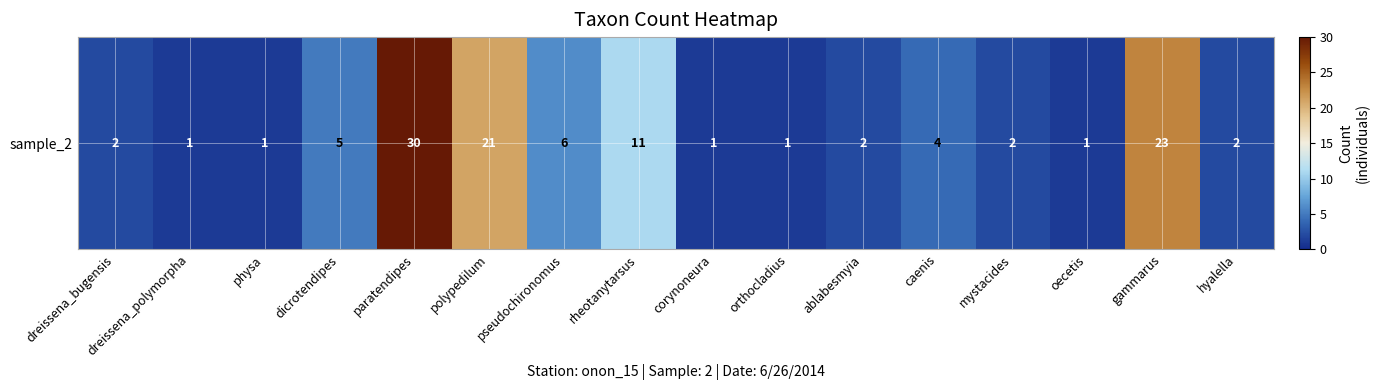

Reading right to left, transcribe all the data shown in this chart.

hyalella=2	gammarus=23	oecetis=1	mystacides=2	caenis=4	ablabesmyia=2	orthocladius=1	corynoneura=1	rheotanytarsus=11	pseudochironomus=6	polypedilum=21	paratendipes=30	dicrotendipes=5	physa=1	dreissena_polymorpha=1	dreissena_bugensis=2